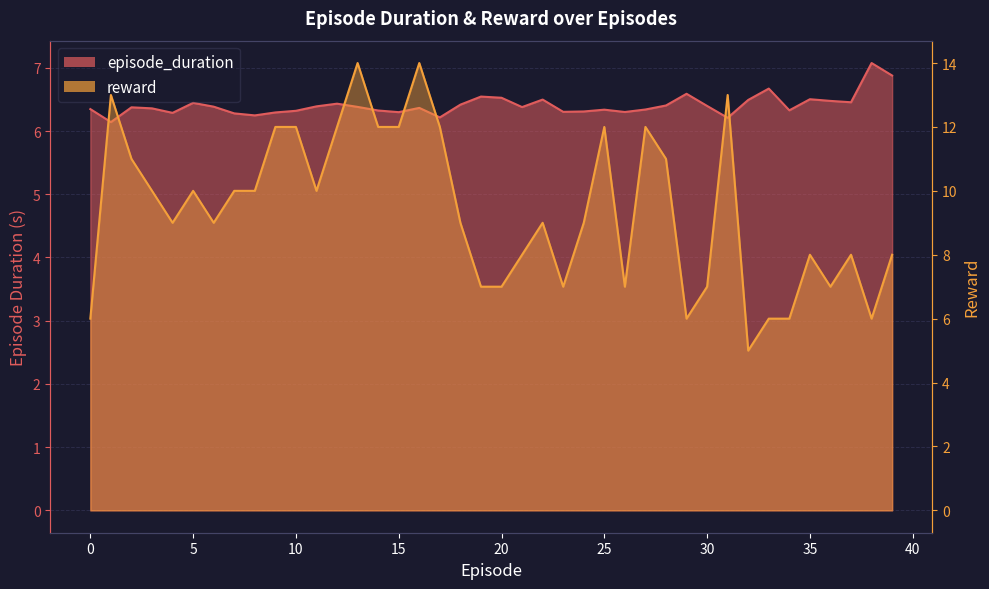

Between 15 and 36, which is larger?

36